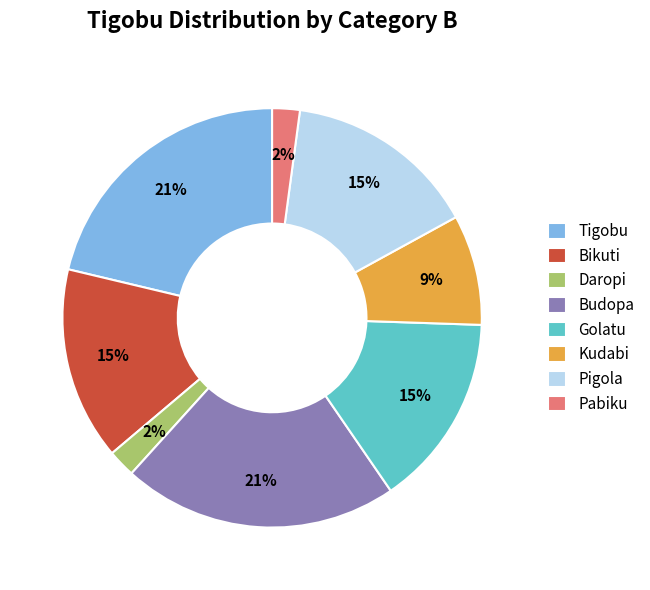

To the nearest percent, what portion does Tigobu represent?

21%